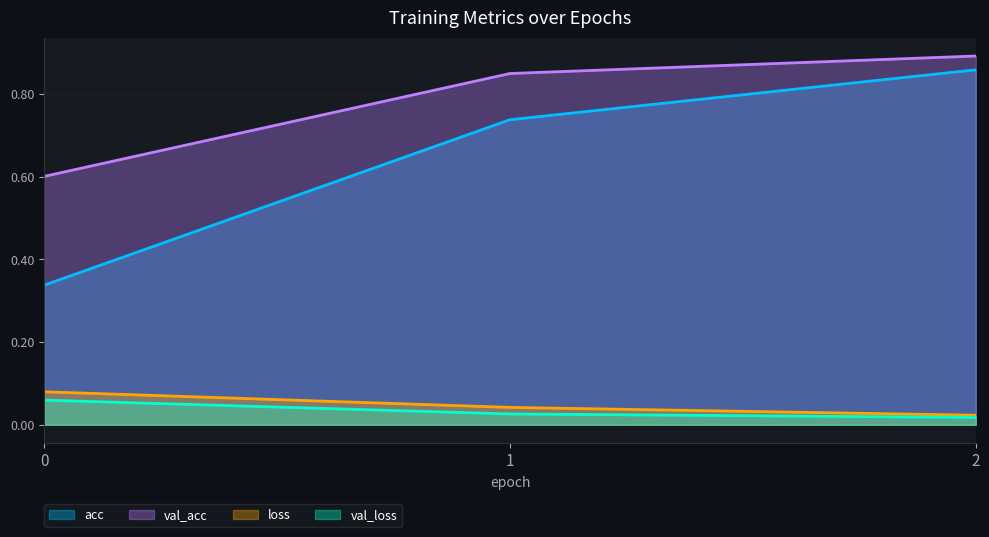

What is the sum of the val_loss values at 1 and 0?

0.1